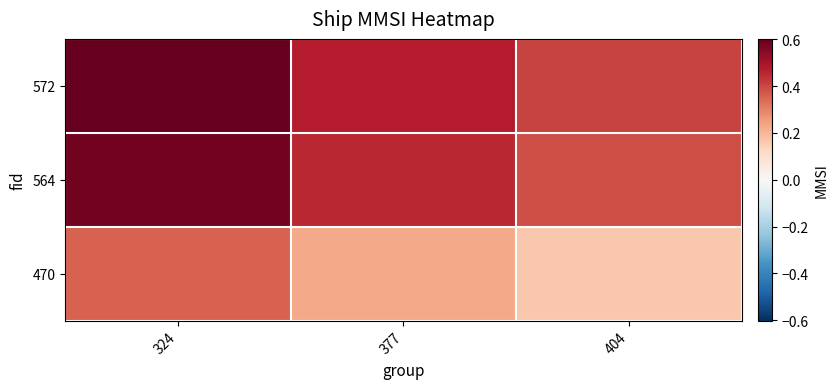

Which series has the largest total across all categories?

572